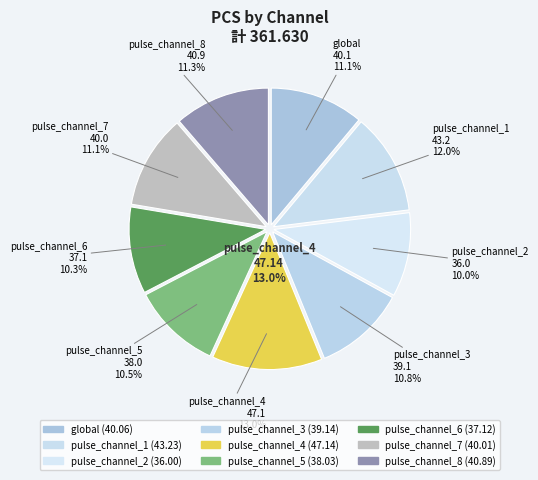

How many segments does this pie chart have?

9